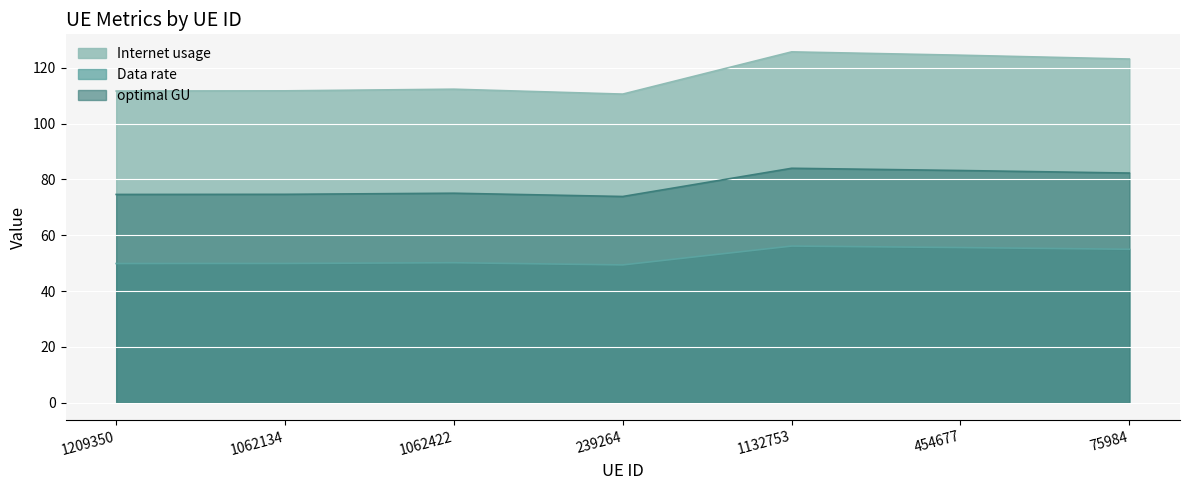

True or false: Data rate and optimal GU intersect in this chart.

False